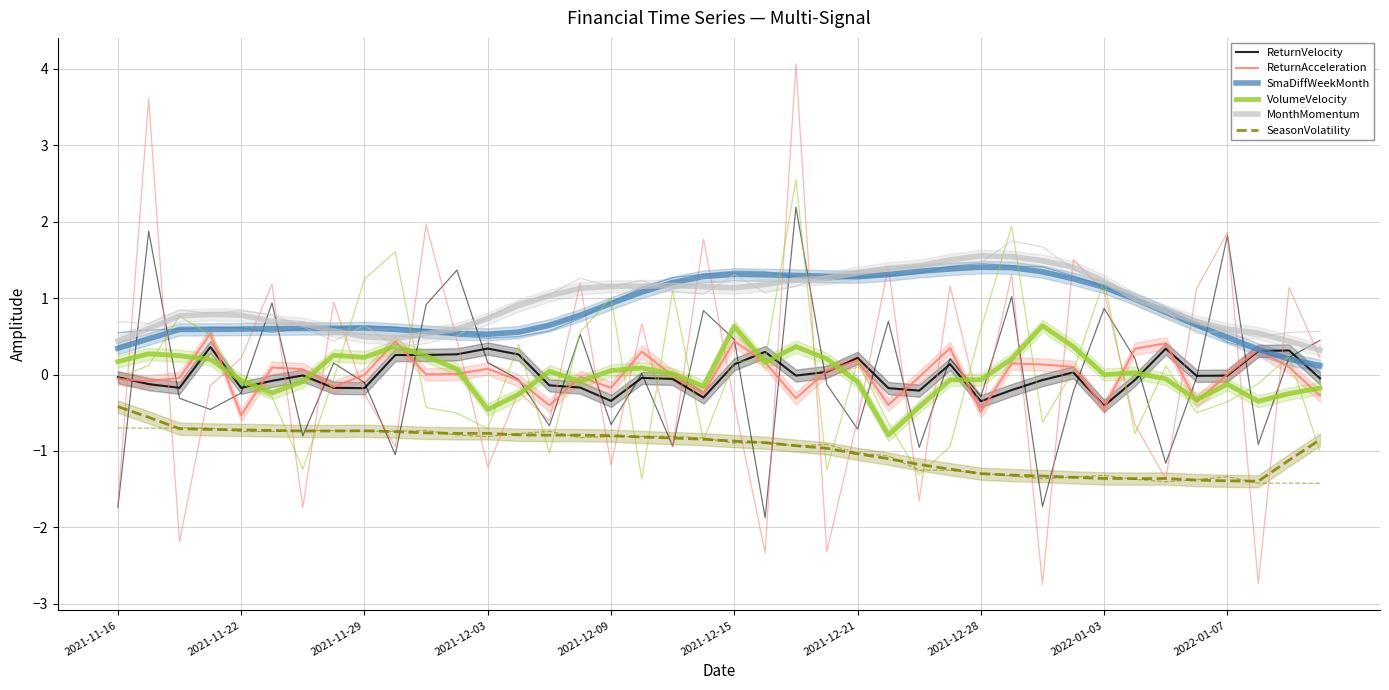

At how many categories does at least one series exceed 0?

40